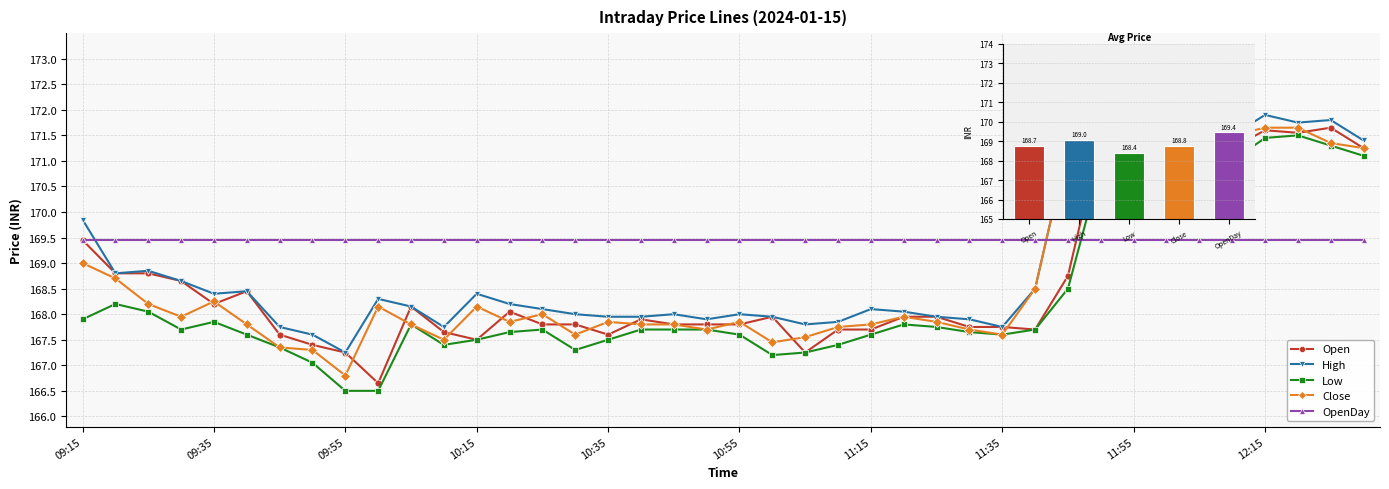

The Low series shows 226.9 at 09:55. True or false?

False